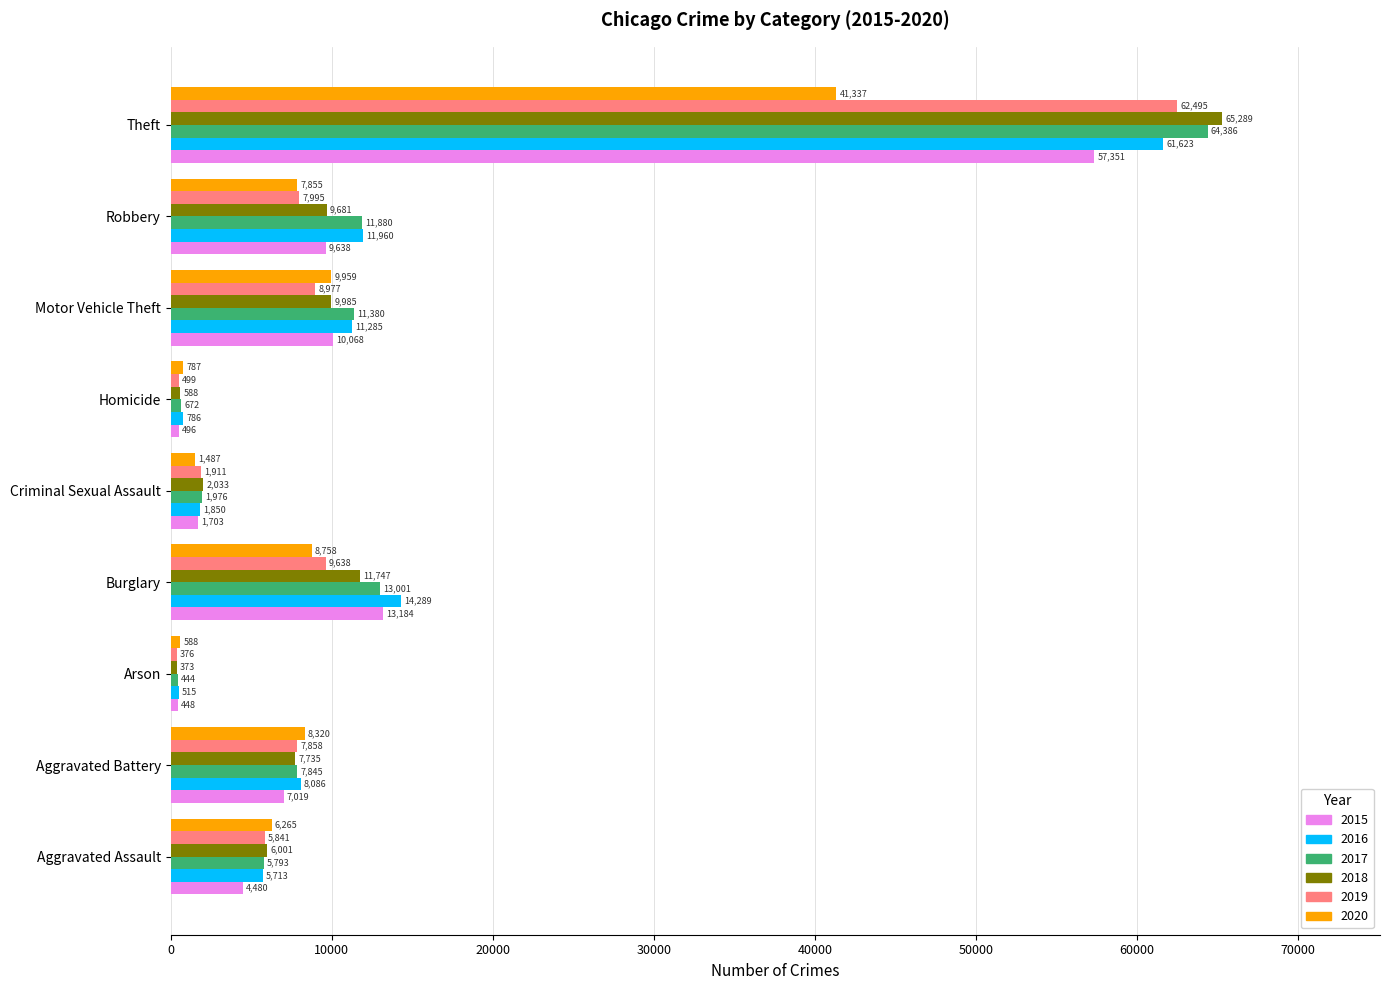

Where is 2017 nearest to the value 32415?

Burglary